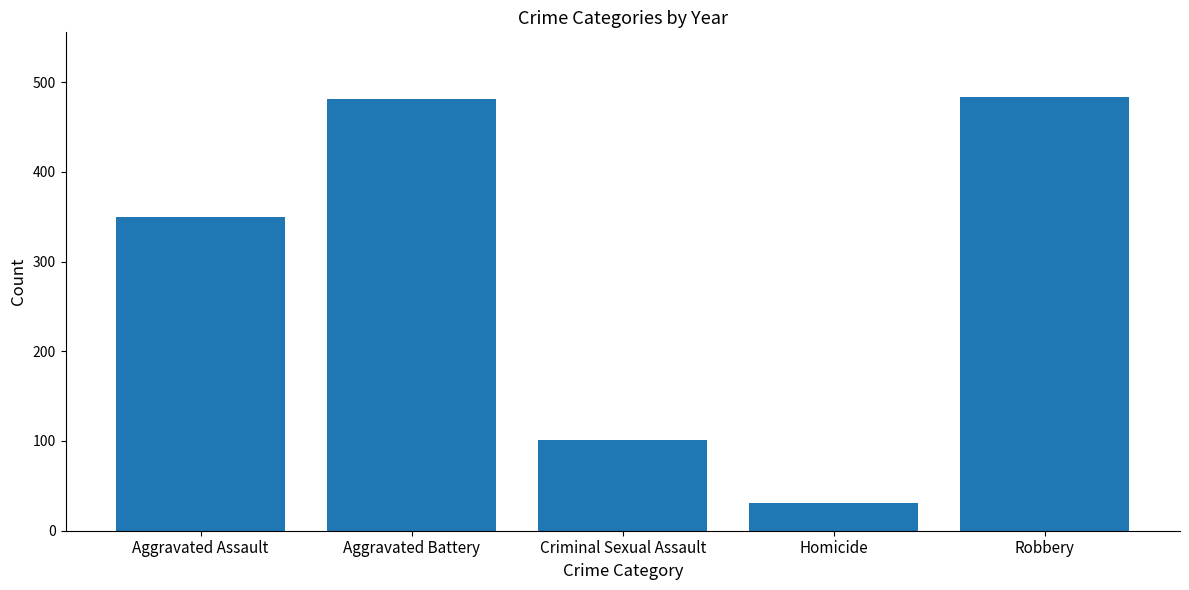

What is the label of the 3rd bar from the right?

Criminal Sexual Assault